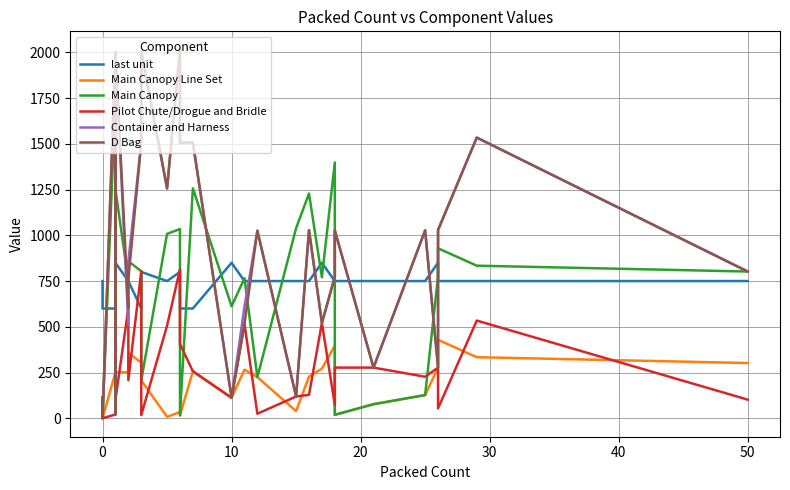

How many data points in Main Canopy Line Set are above 251?

13